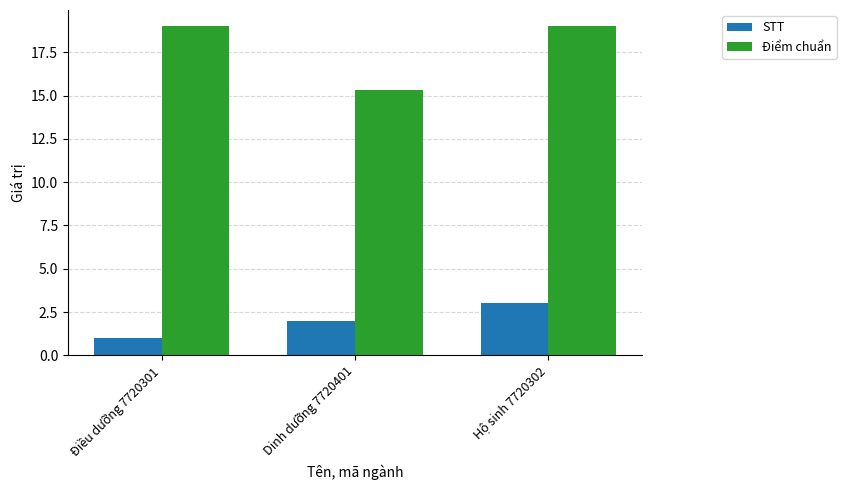

The value of Điểm chuẩn at Hộ sinh 7720302 is 26.0. True or false?

False